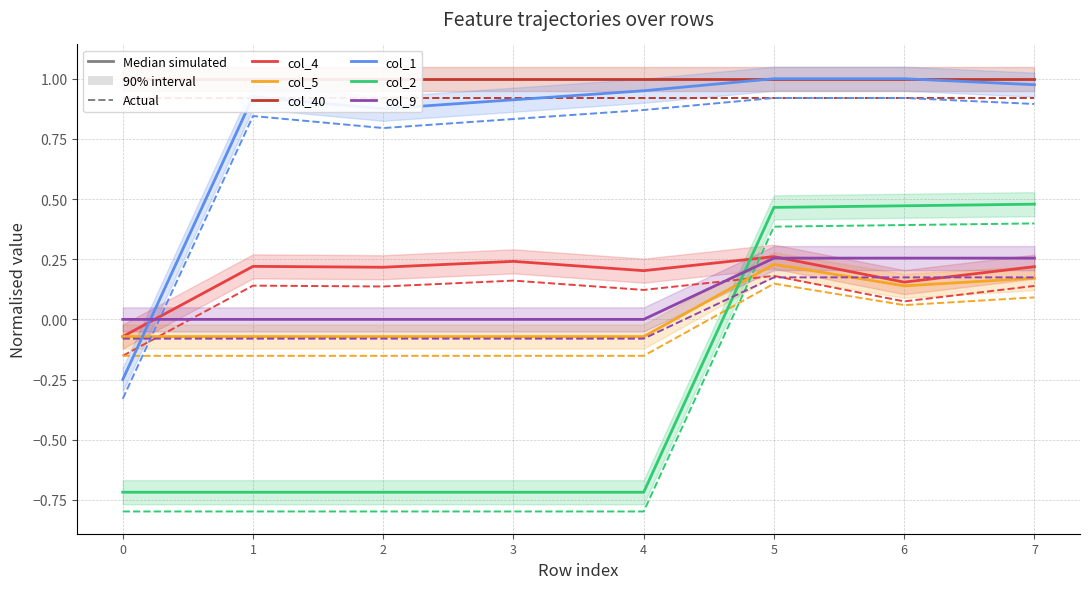

Which series has the largest total across all categories?

col_40